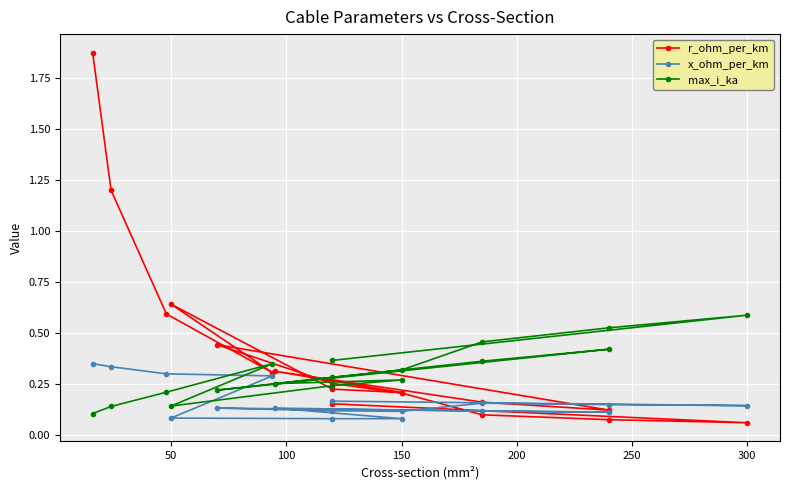

What is the sum of the max_i_ka values at 14 and 100?

0.7